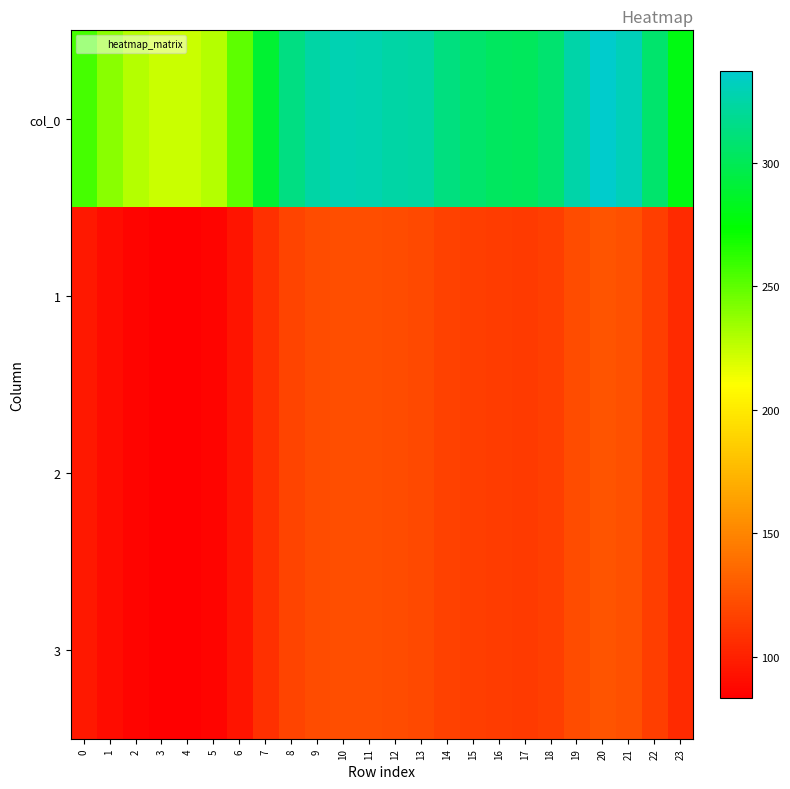

Between 9 and 3, which is larger?

9